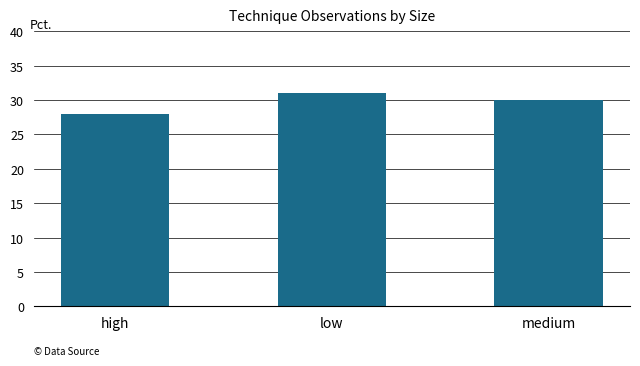

How many categories are shown in the chart?

3